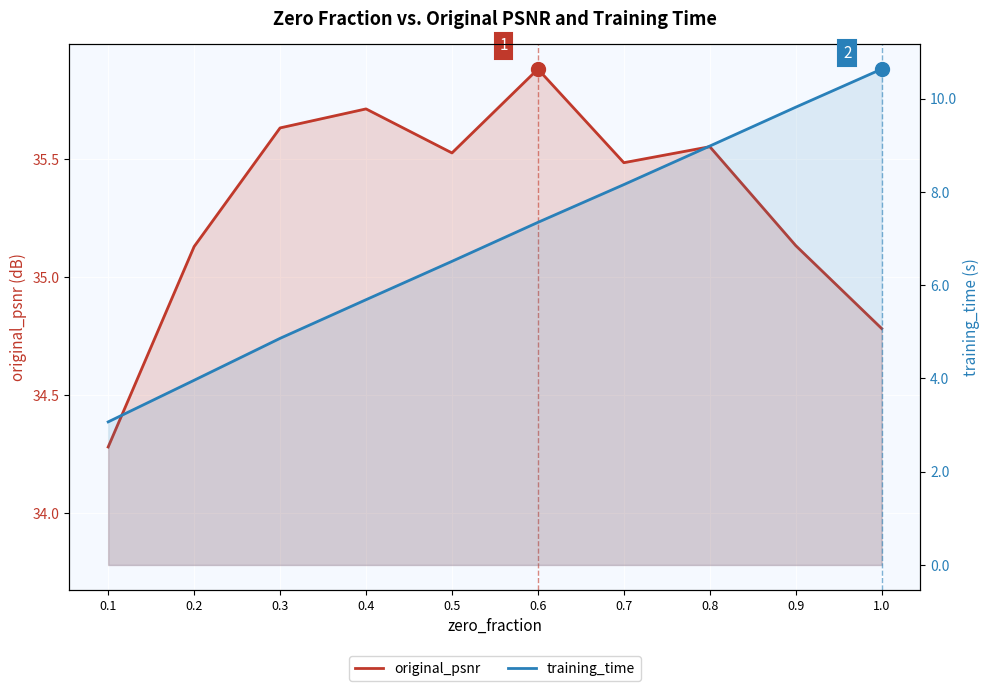

Which series changed the most between 0.1 and 0.7?

training_time